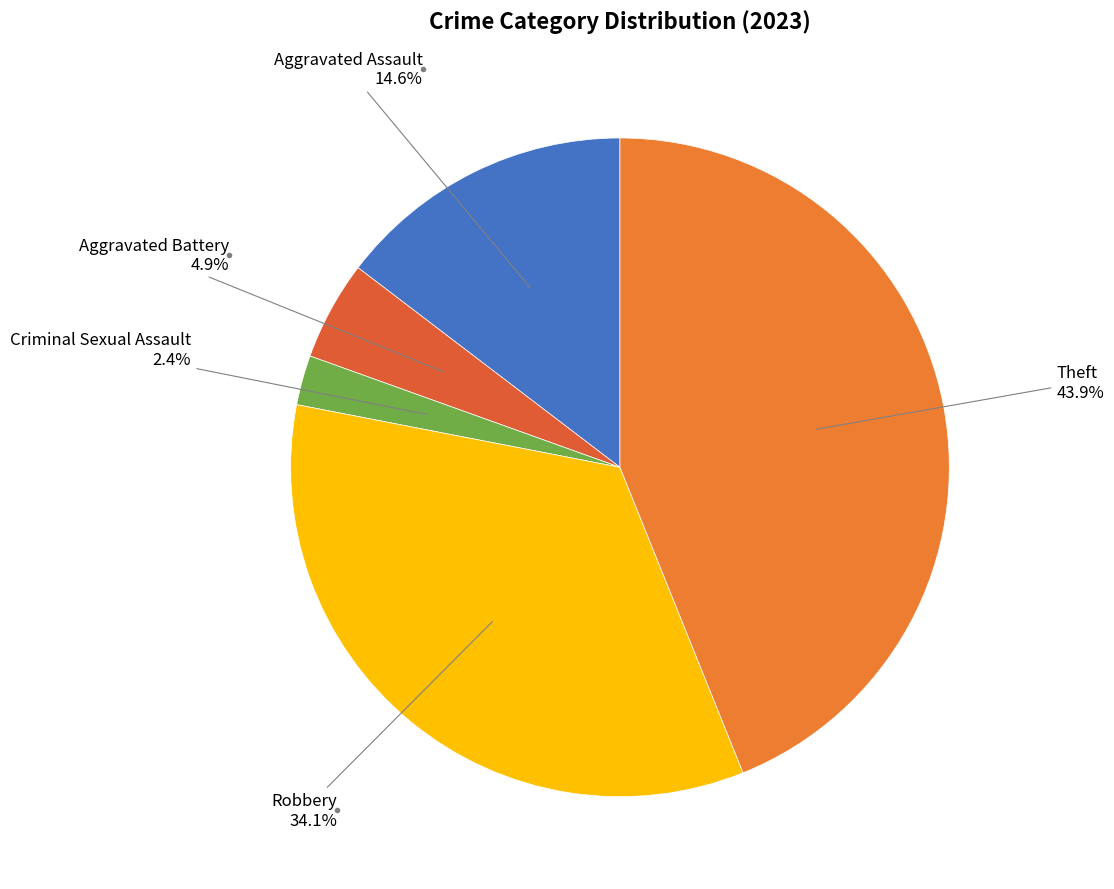

Which has a higher value, Theft or Aggravated Battery?

Theft